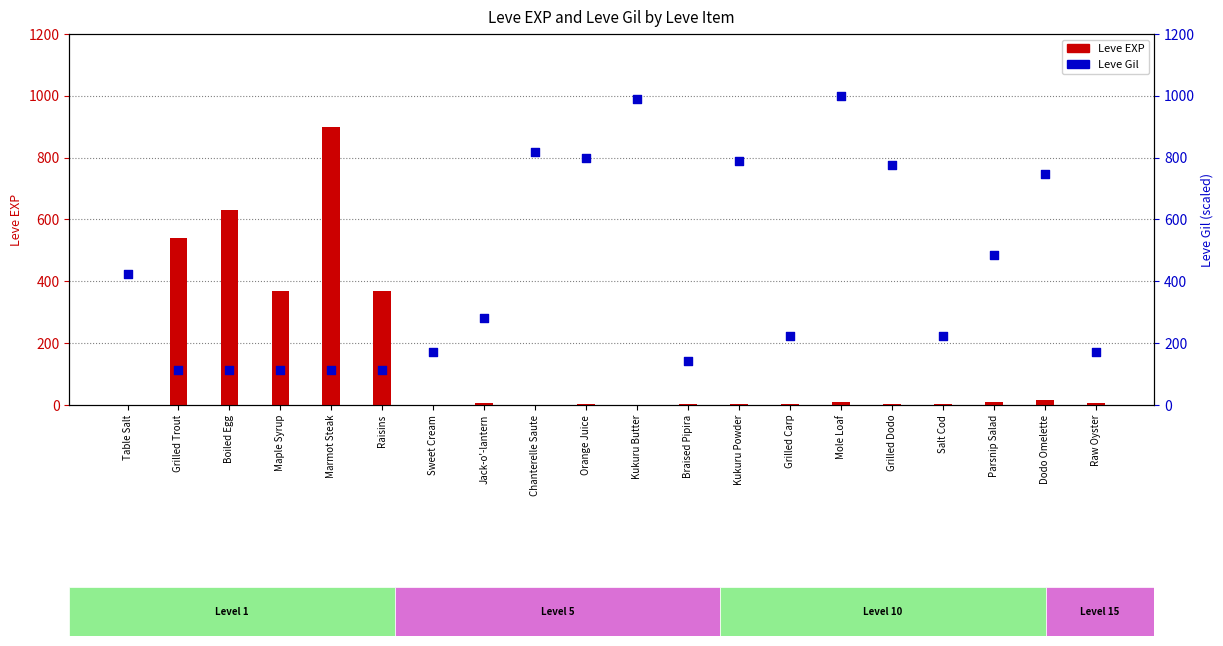

Is the value of Leve Gil at Mole Loaf greater than the value of Leve EXP at Grilled Trout?

Yes